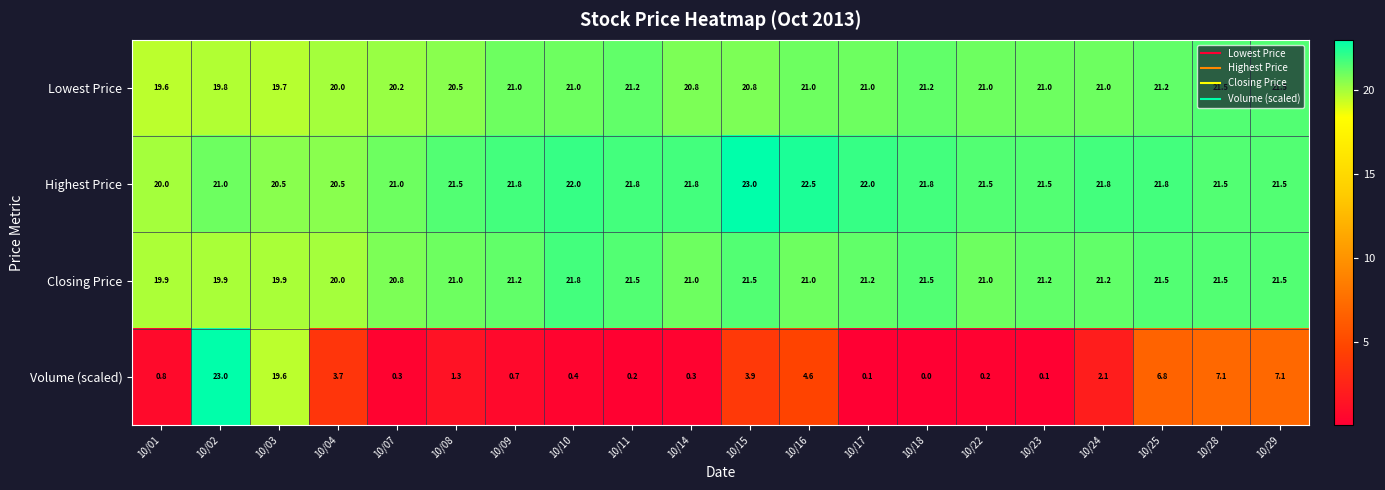

Which series has the widest spread of values?

Volume (scaled)